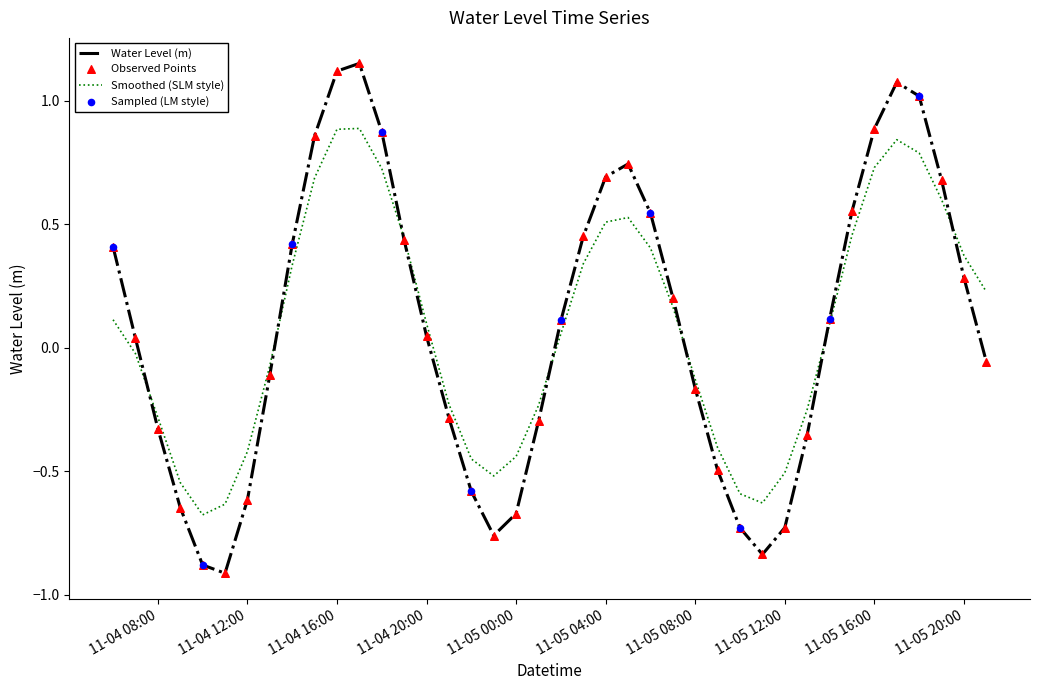

Which series has the widest spread of values?

Water Level (m)